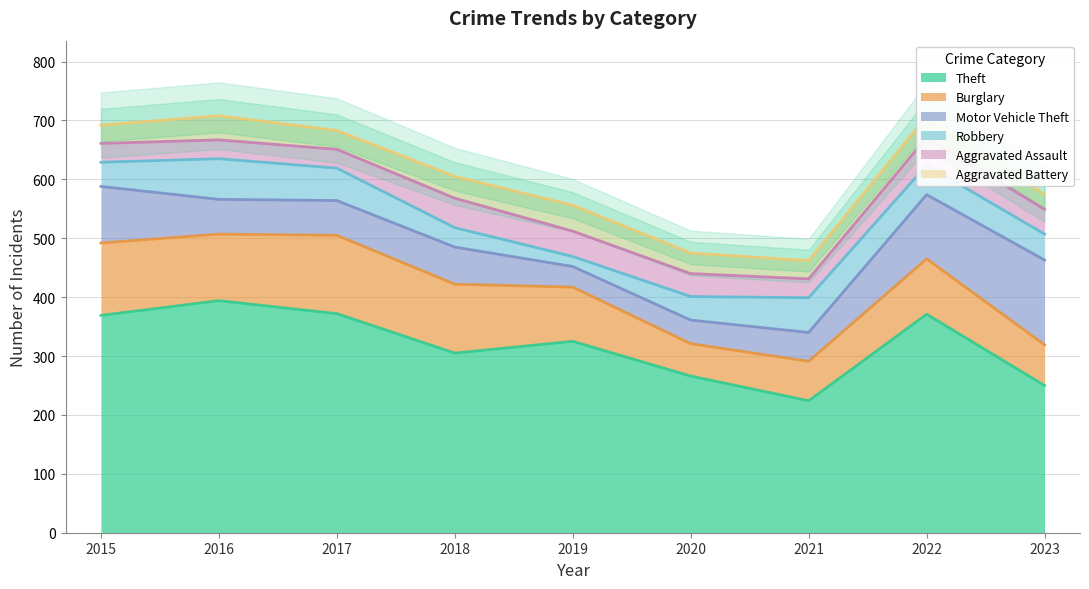

What value does the Motor Vehicle Theft series have at 2018, to the nearest 10?

60